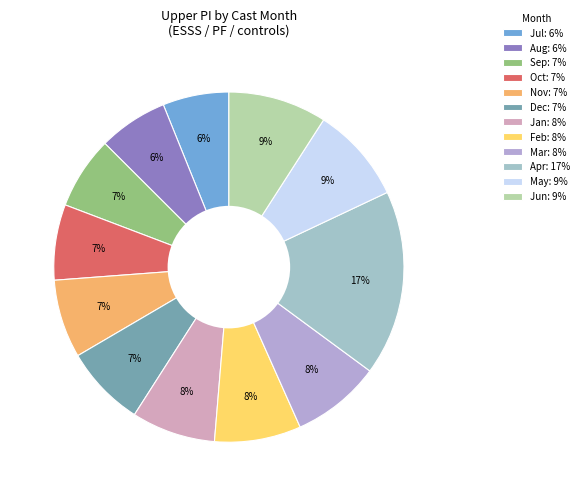

How many segments does this pie chart have?

12